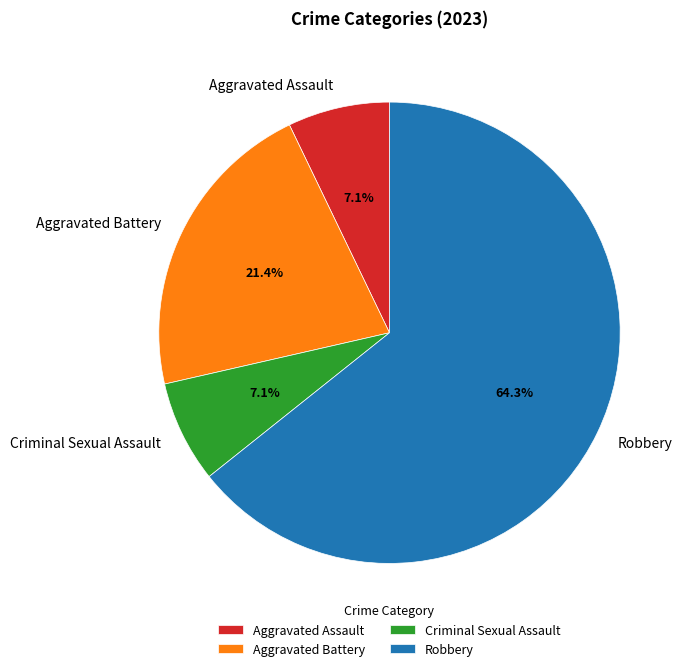

Is there any slice that represents more than half of the pie?

Yes